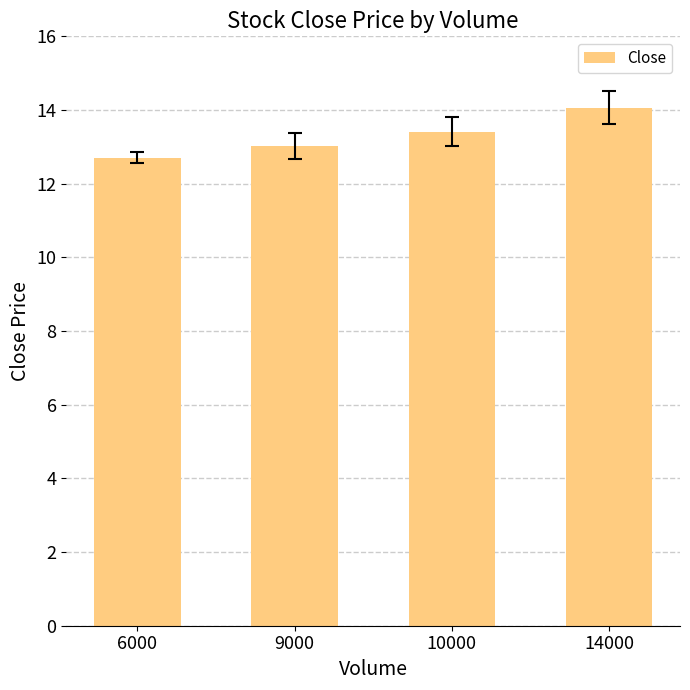

How many series are shown in this chart?

1